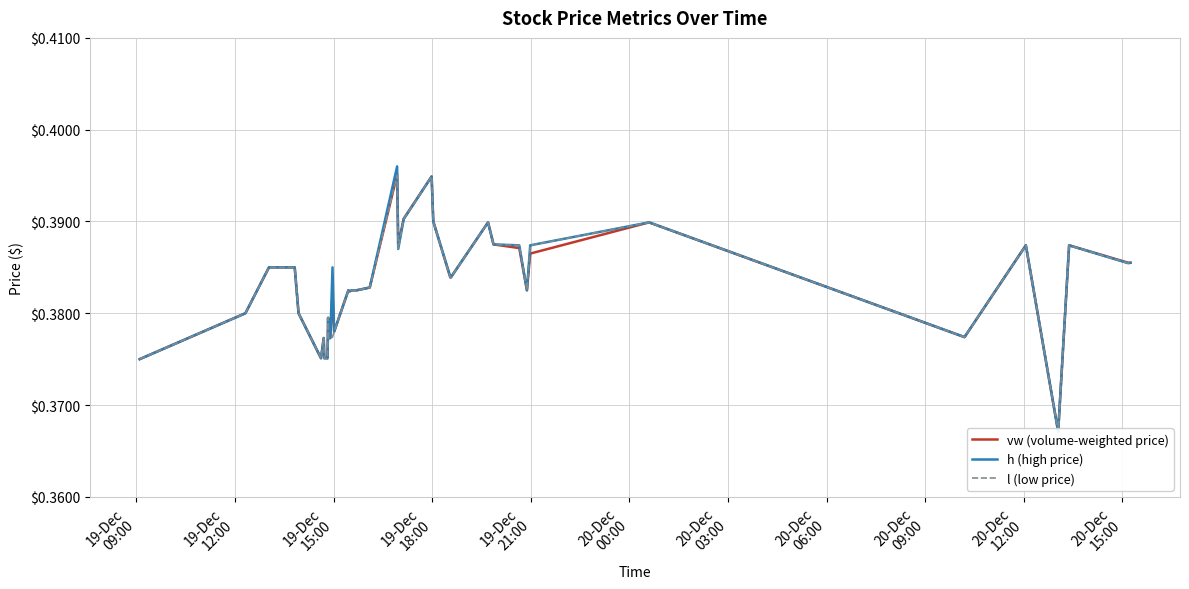

At how many categories does at least one series exceed 0?

40